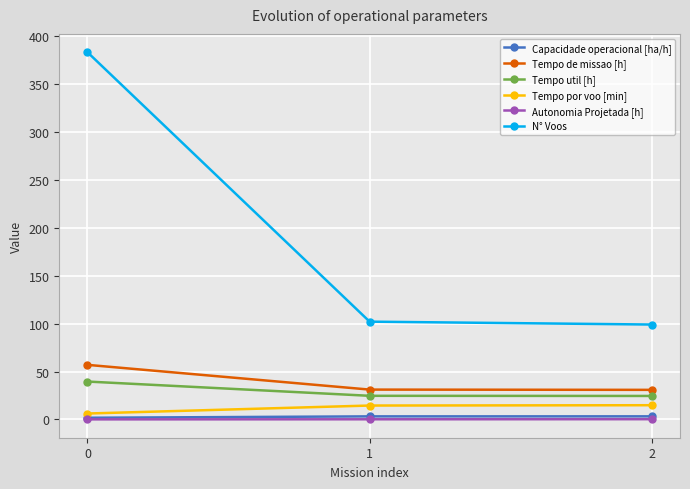

True or false: Capacidade operacional [ha/h] has a value of 3.2 at 1.

True